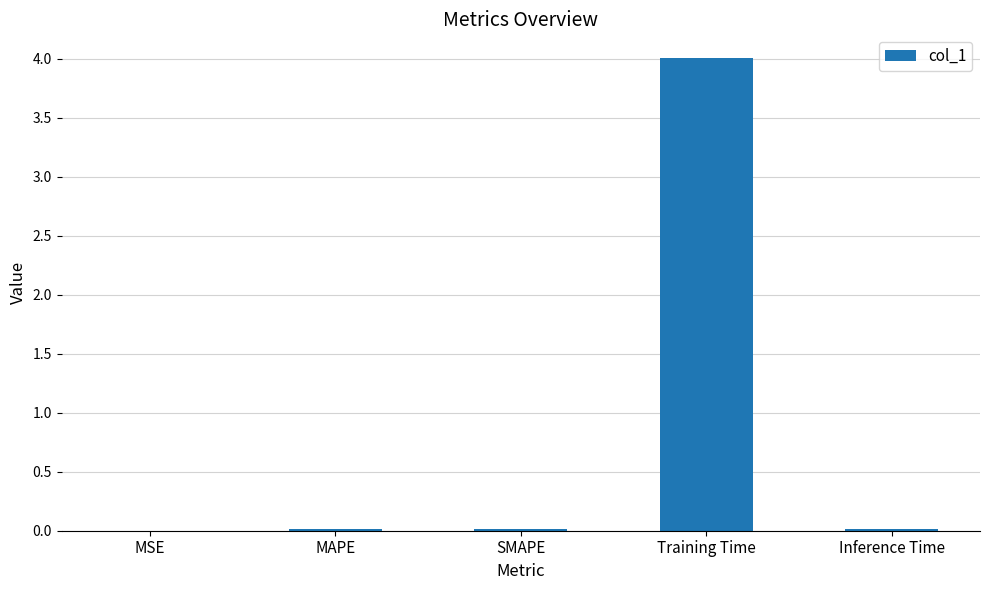

What is the maximum value shown in the chart?

4.0